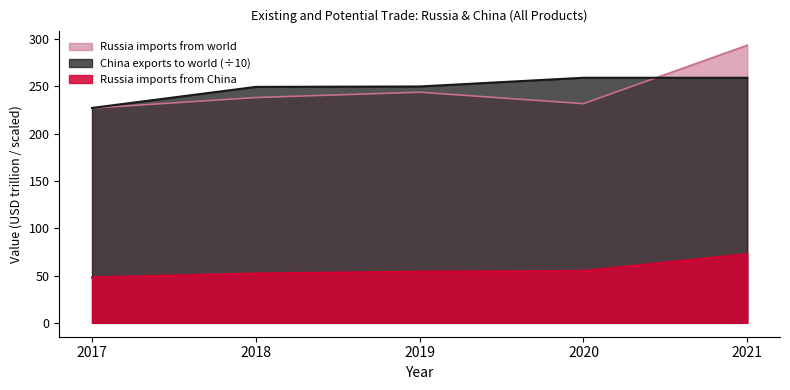

Which series has the widest spread of values?

Russia imports from world